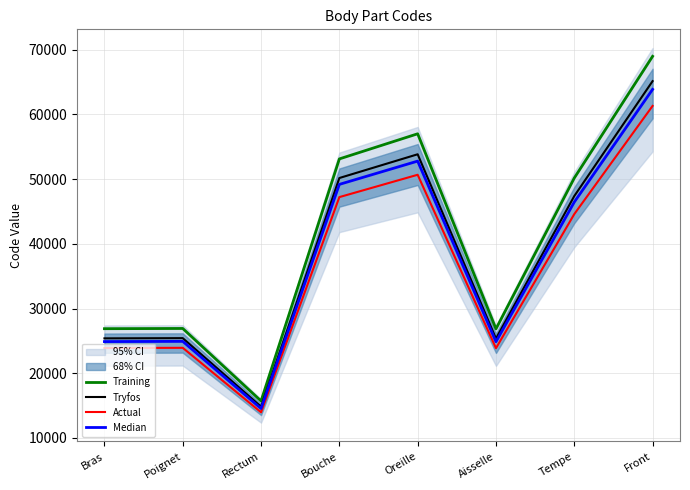

What is the label of the 3rd point from the right?

Aisselle